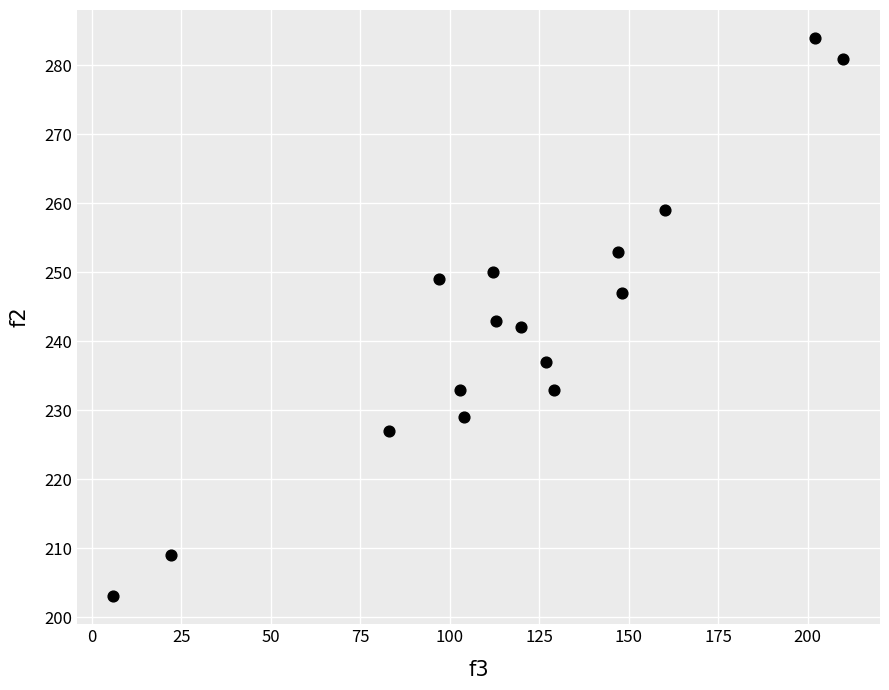

What is the range of X values (max minus min)?

204